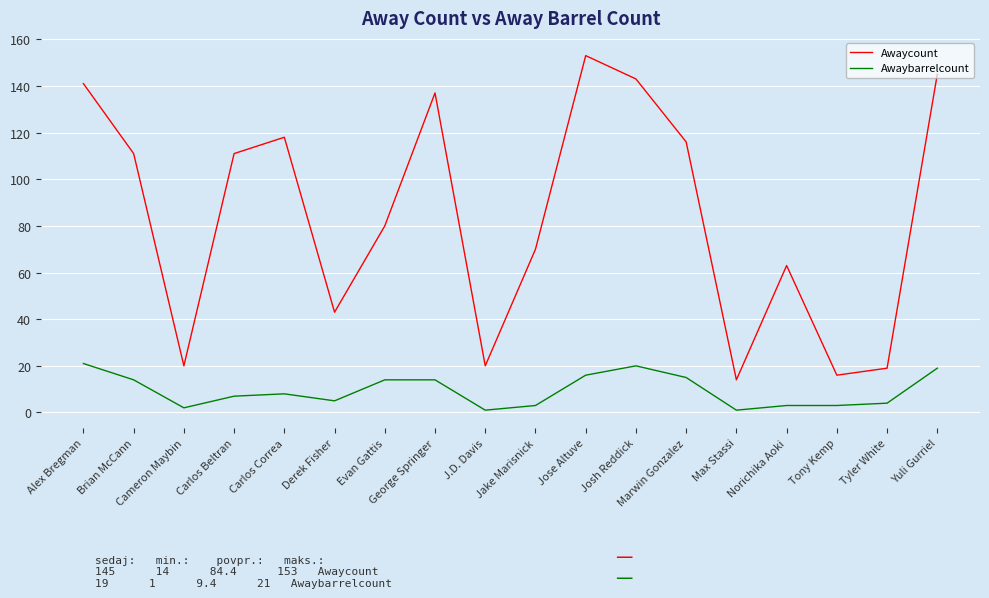

List the series in order of their overall mean, lowest first.

Awaybarrelcount, Awaycount